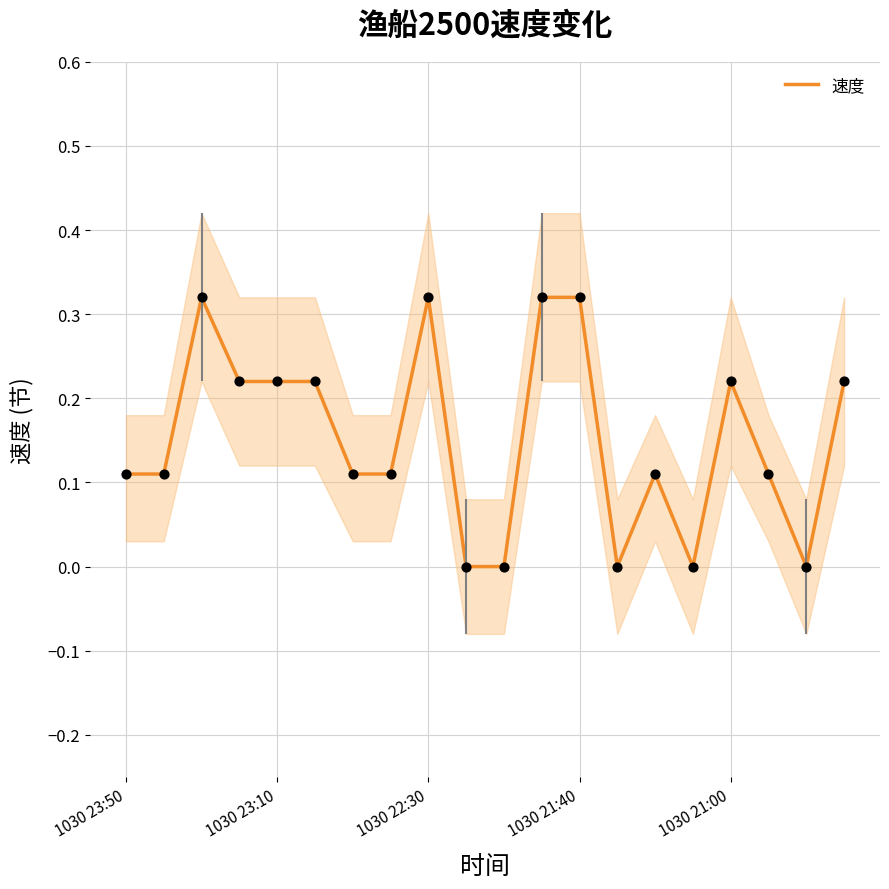

Which has a higher value, 13 or 19?

19